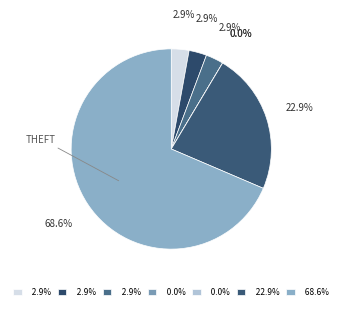

How many segments does this pie chart have?

7